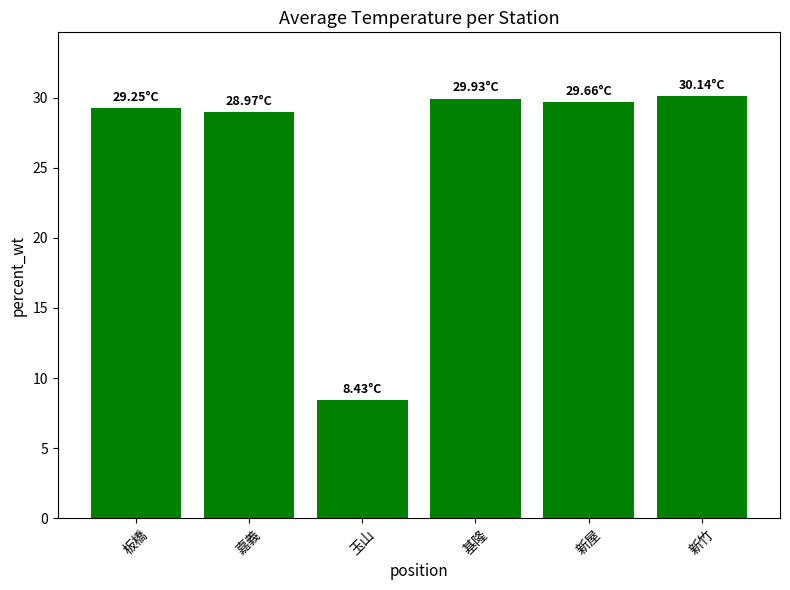

The value at 新竹 is 10.5. True or false?

False